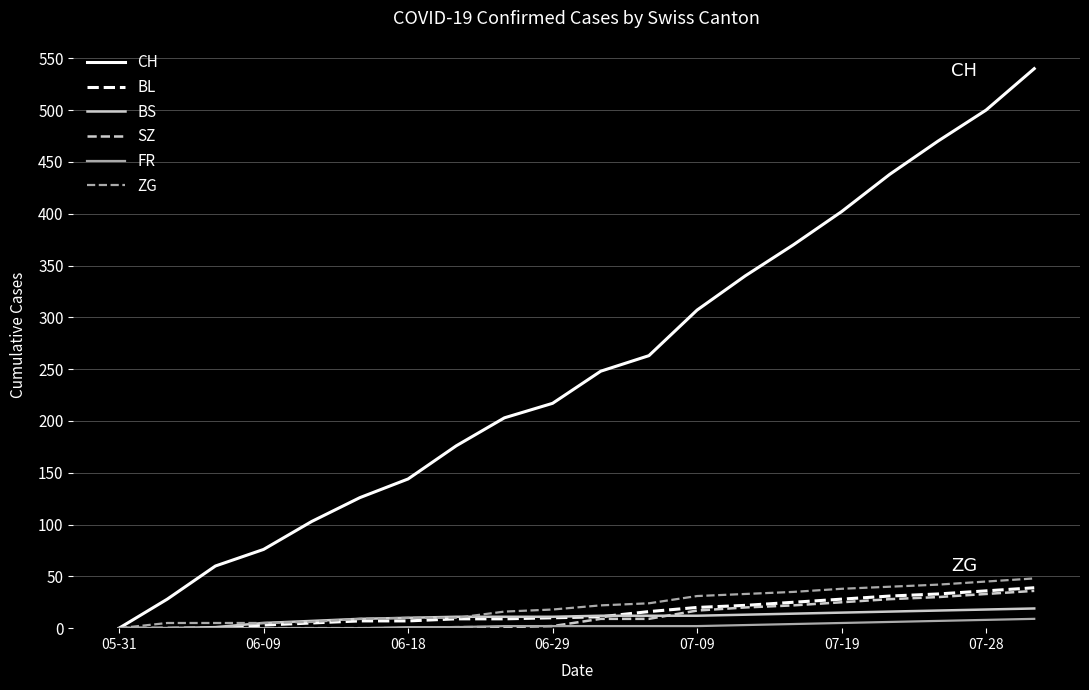

What is the maximum value for BS?

19